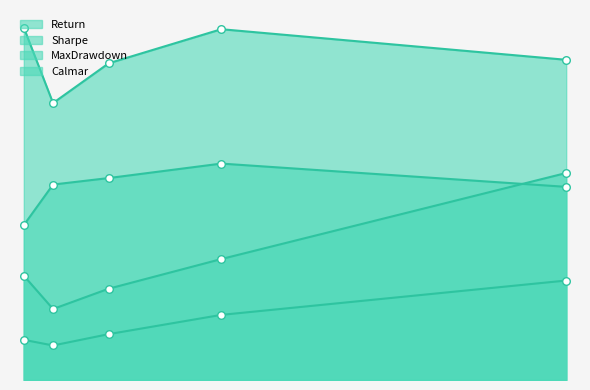

What is the total value across all series at Z1?

1.4